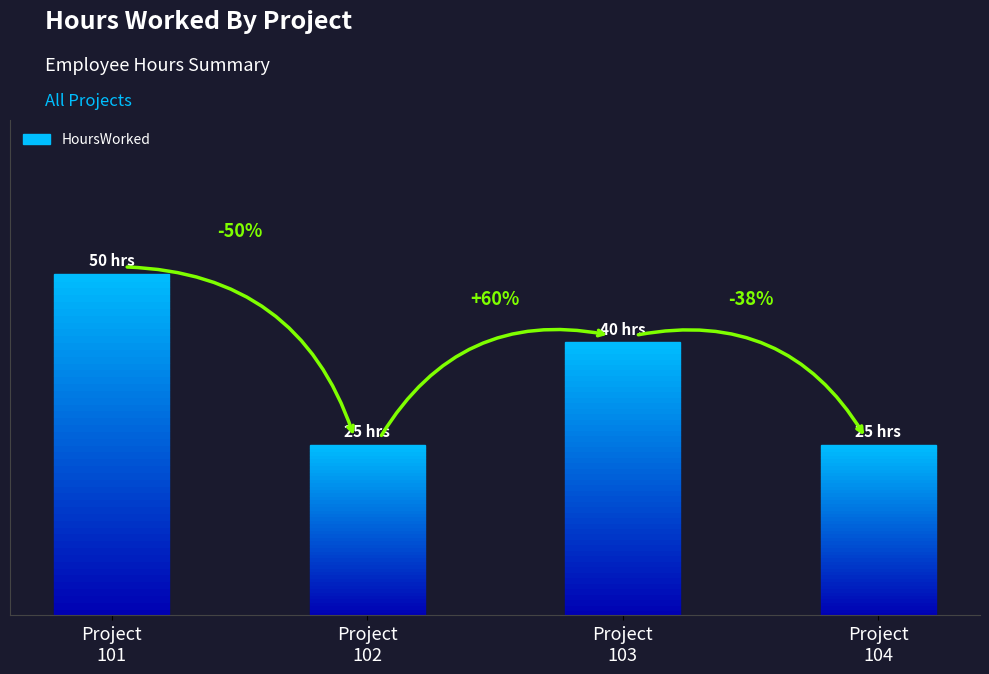

List the labels in order of value, smallest first.

Project
102, Project
104, Project
103, Project
101